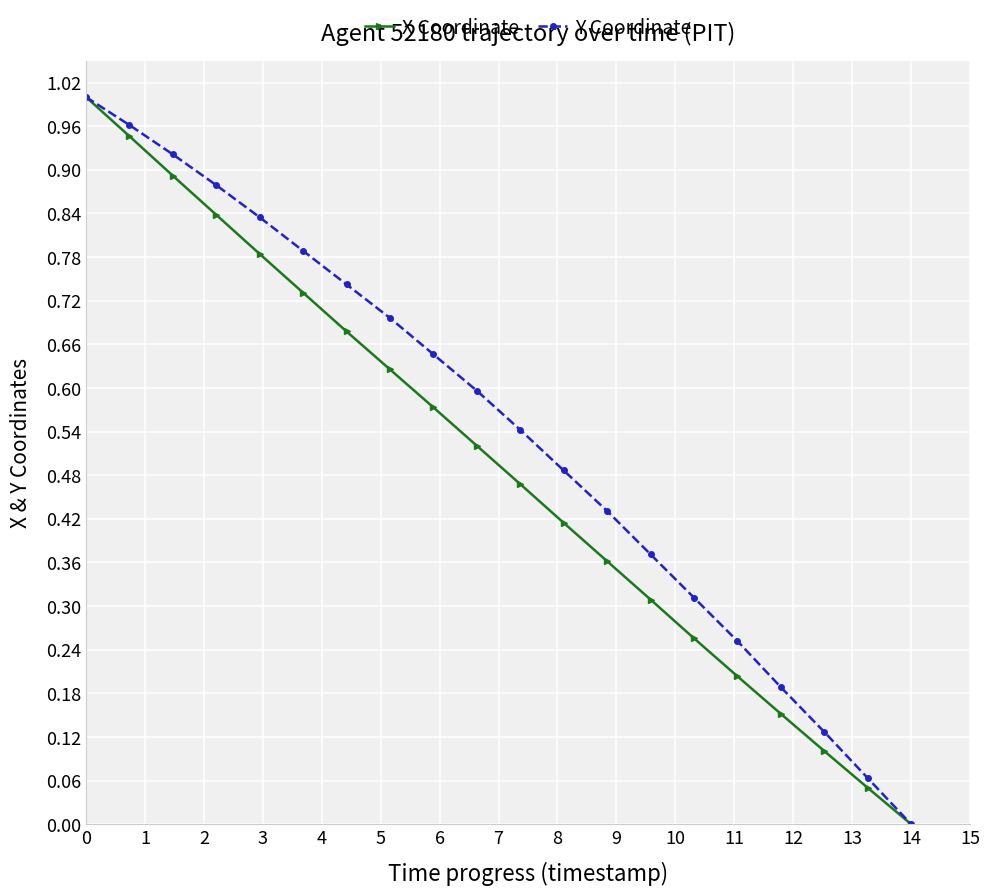

True or false: X Coordinate has more than 2 interior local peaks.

False